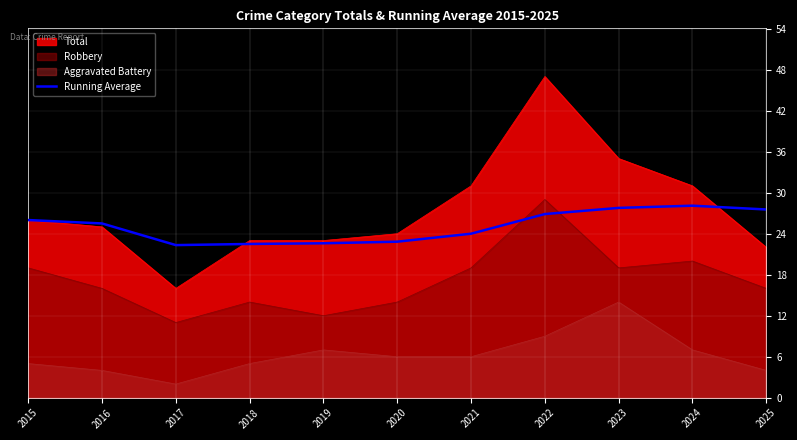

True or false: the data shows 24.0 at 2021.

True